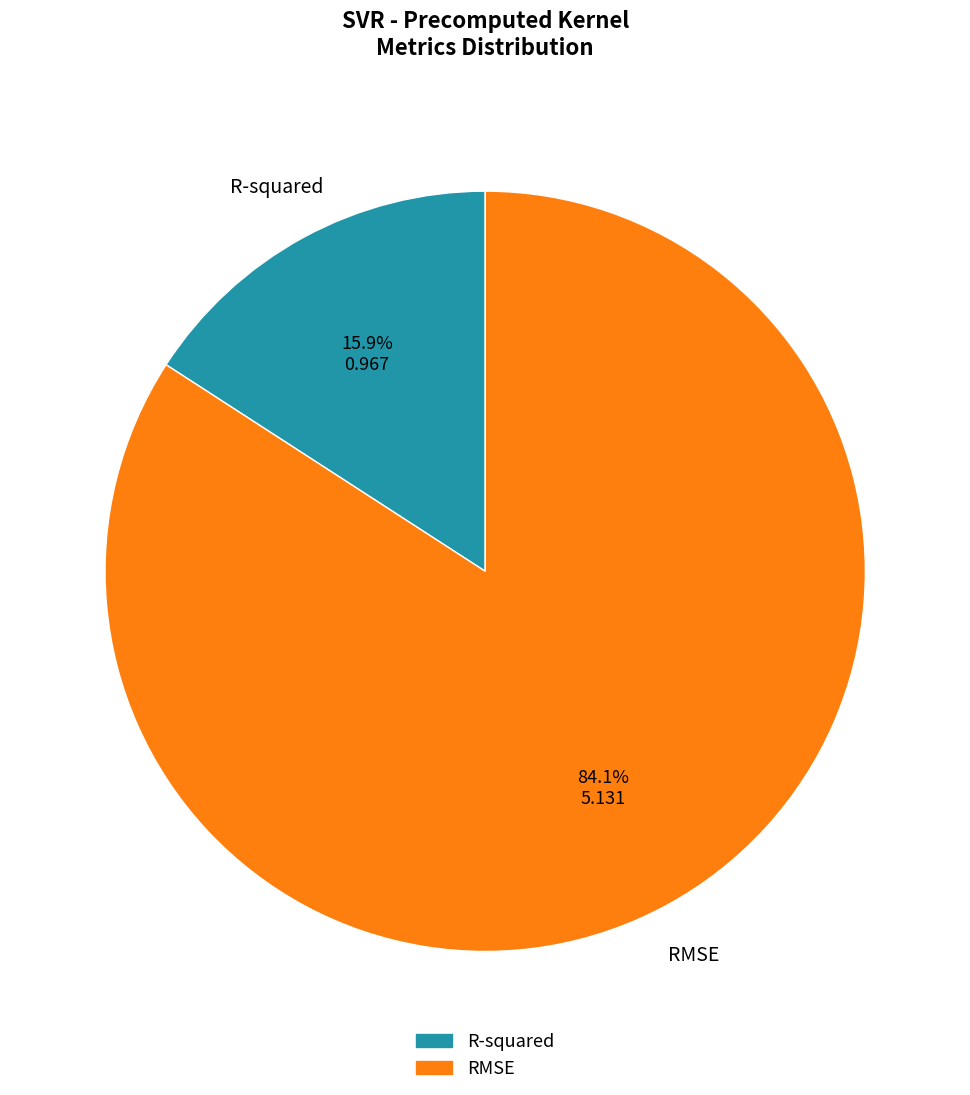

The RMSE slice represents 74% of the pie. True or false?

False